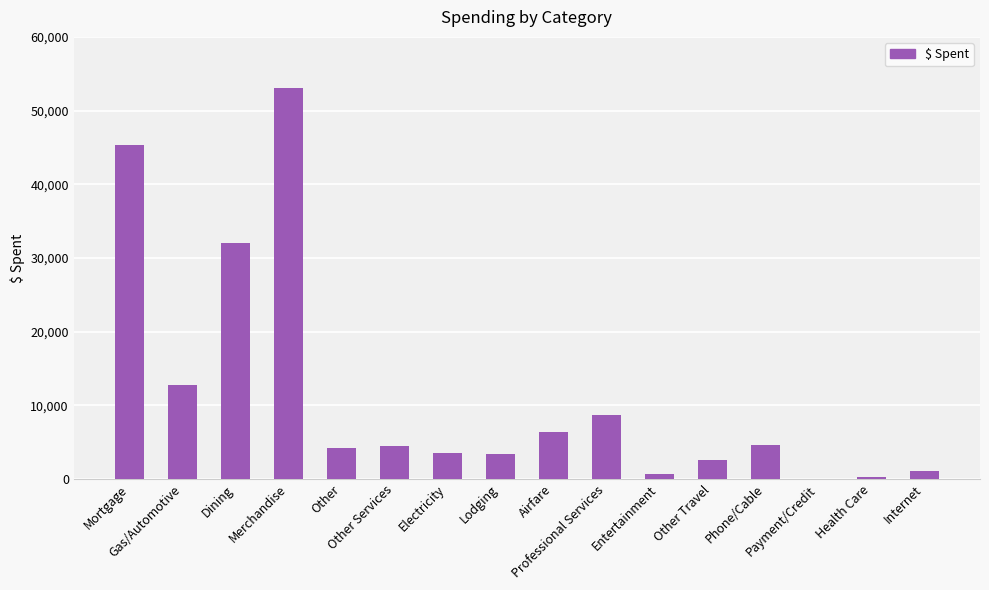

What is the sum of all values?

183288.9